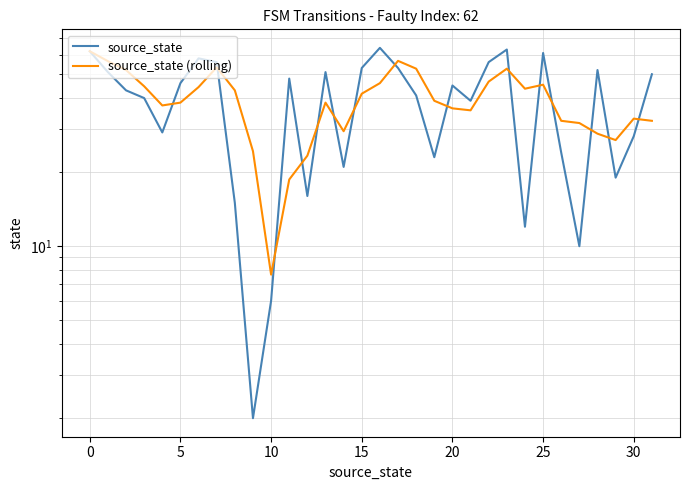

What is the value of the source_state (rolling) point at the 13th from the left?

23.3